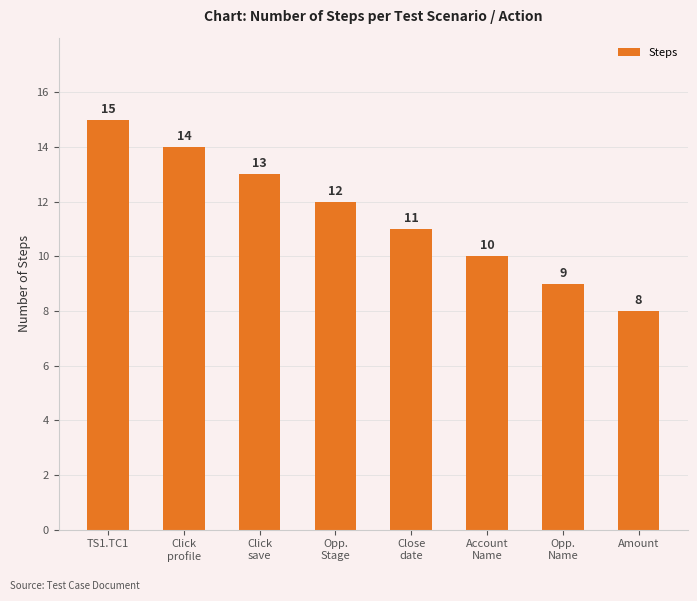

Where is the data nearest to the value 11?

Close
date